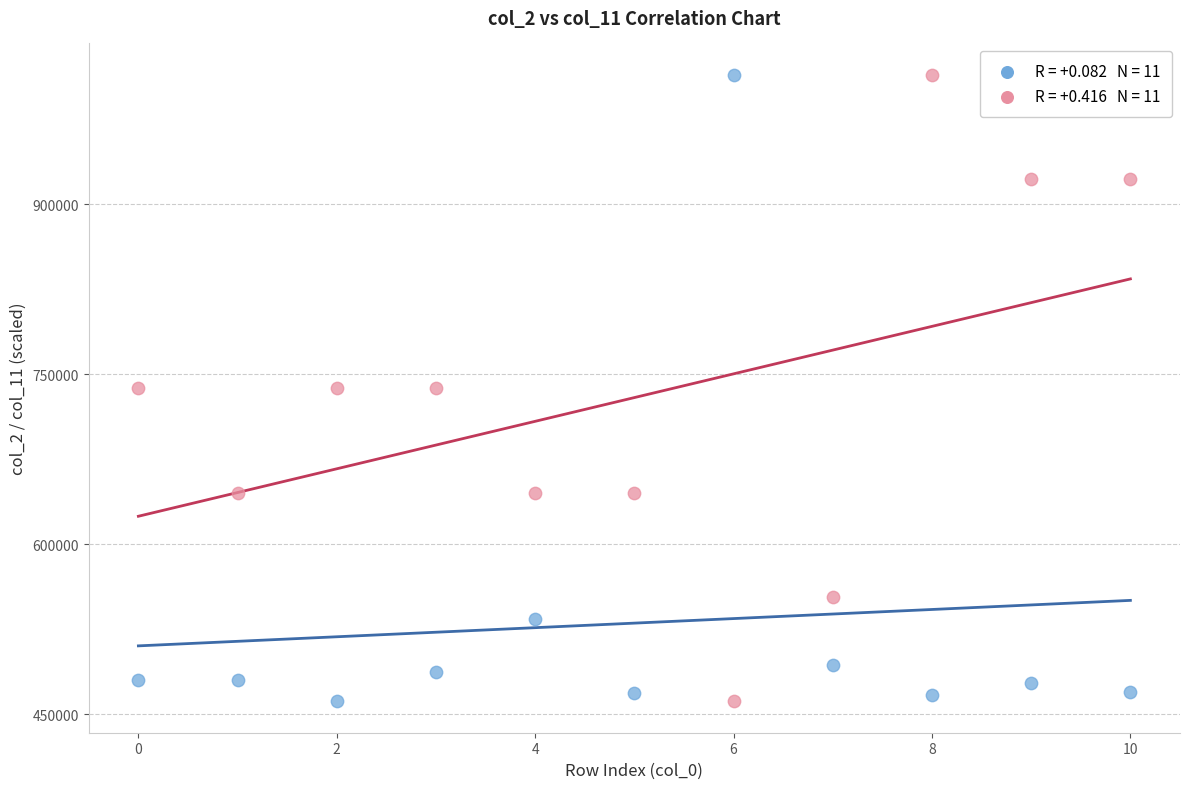

Across all data points, what is the range of Y values (max minus min)?

552916.0